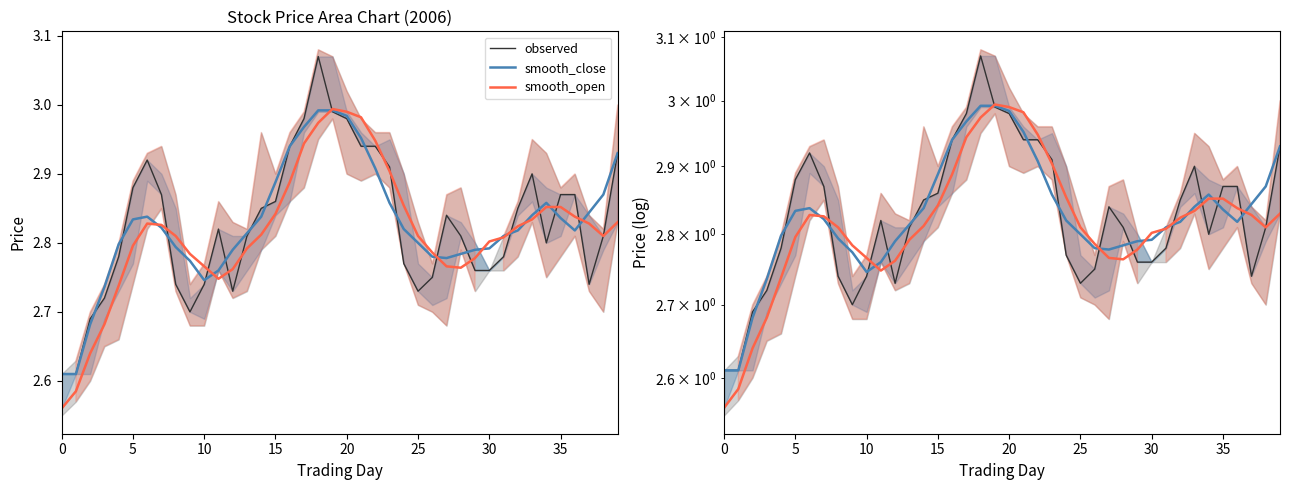

Is the value of smooth_open at 38 greater than the value of observed at 35?

No